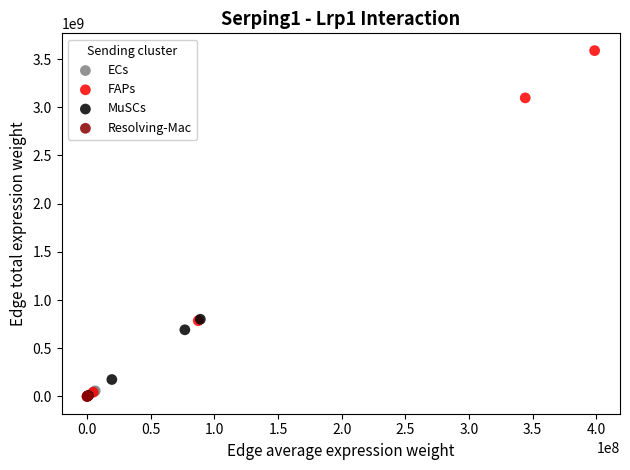

Which series has the widest spread of Y values?

FAPs